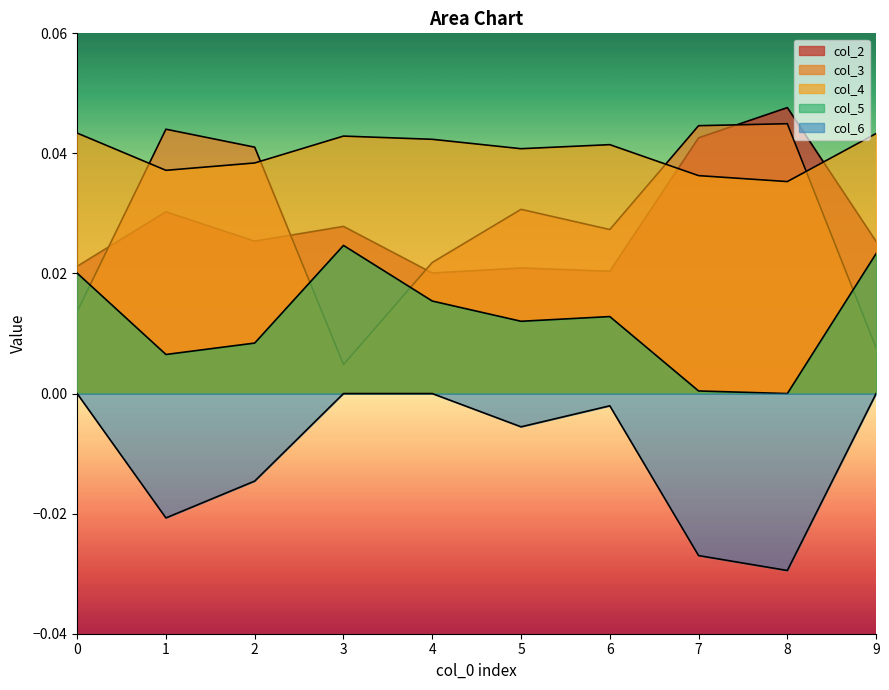

In col_5, how many points are lower than both neighbors (excluding endpoints)?

3